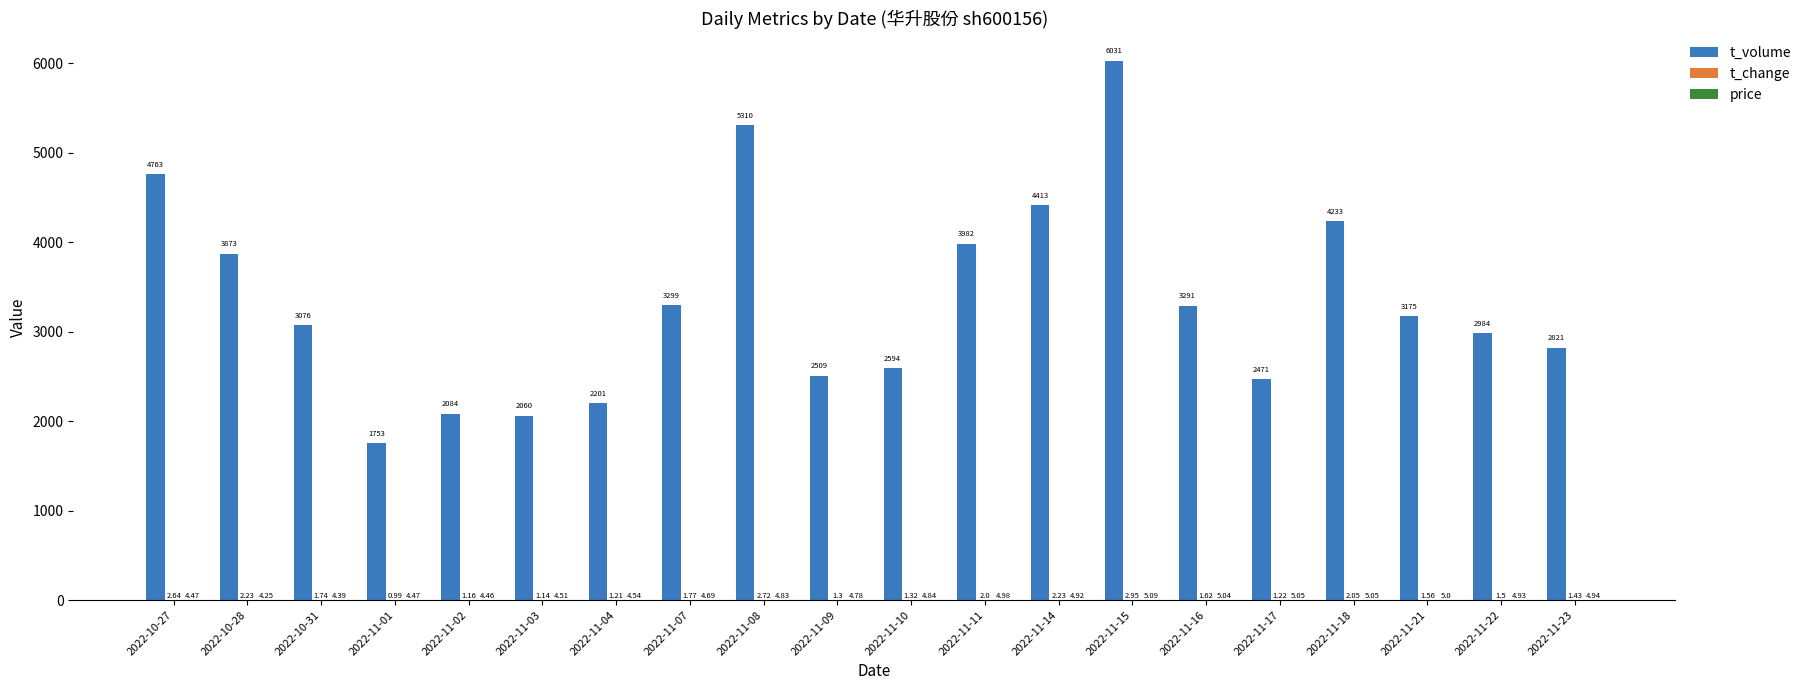

Which series changed the most between 2022-11-07 and 2022-11-10?

t_volume